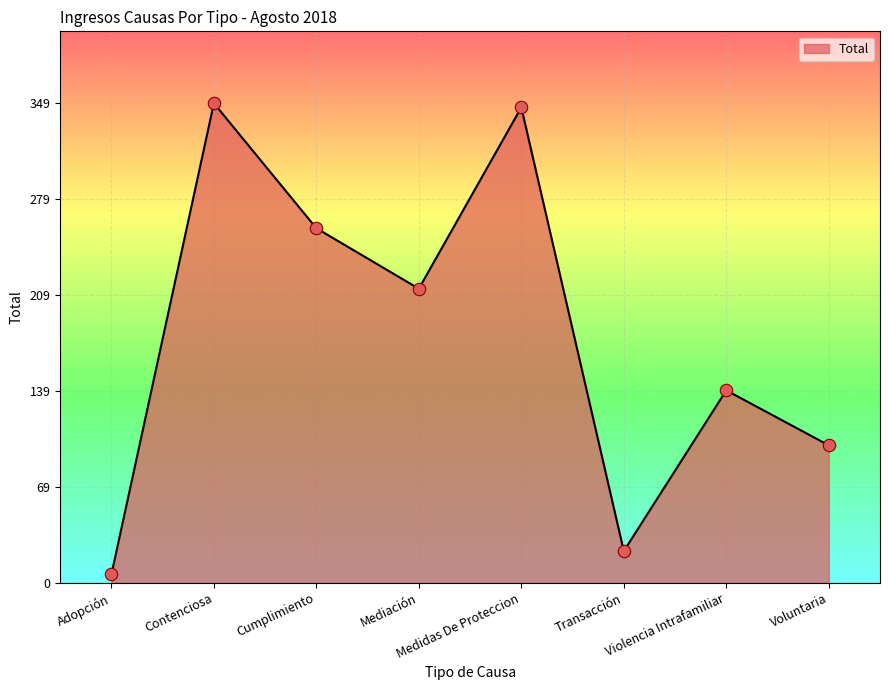

What is the change in value from Cumplimiento to Mediación?

-44